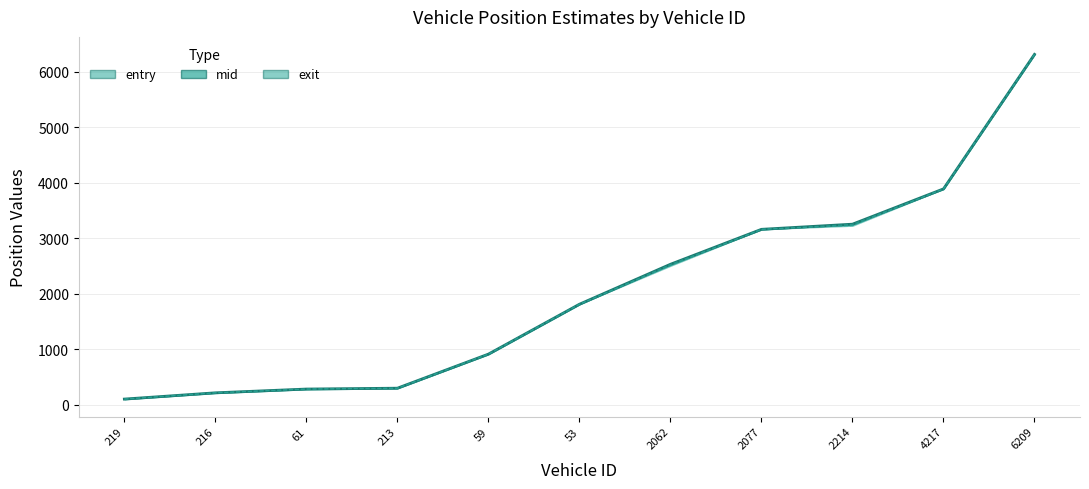

What is the sum of all exit_line values?

22754.6